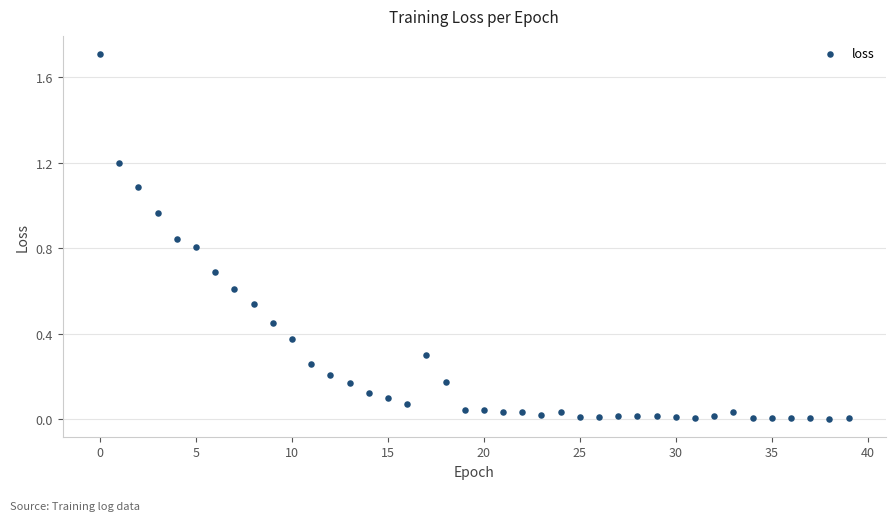

What is the range of Y values (max minus min)?

1.7